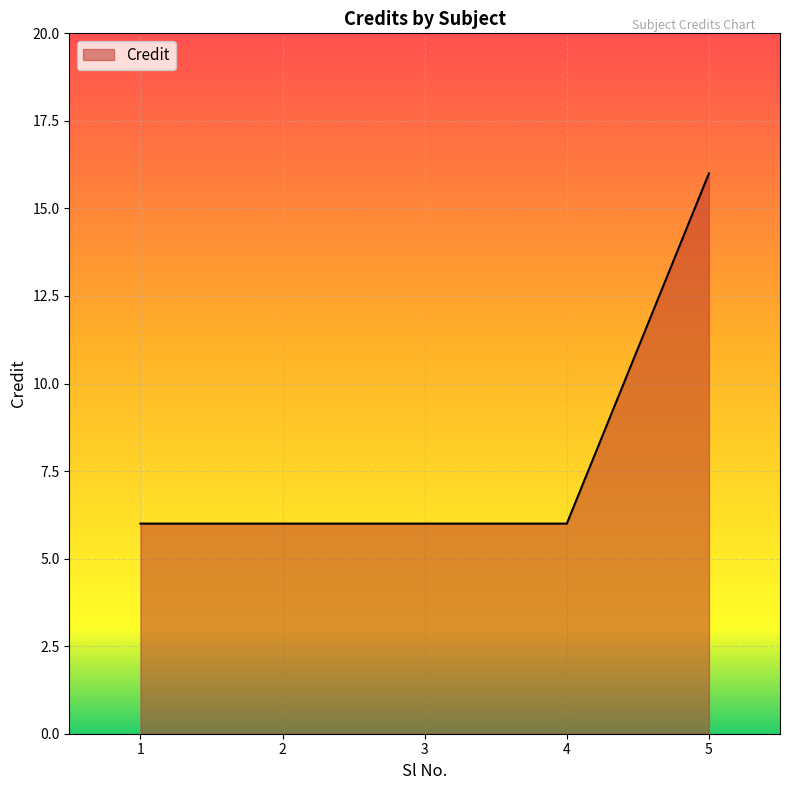

True or false: the data has more than 2 interior local peaks.

False